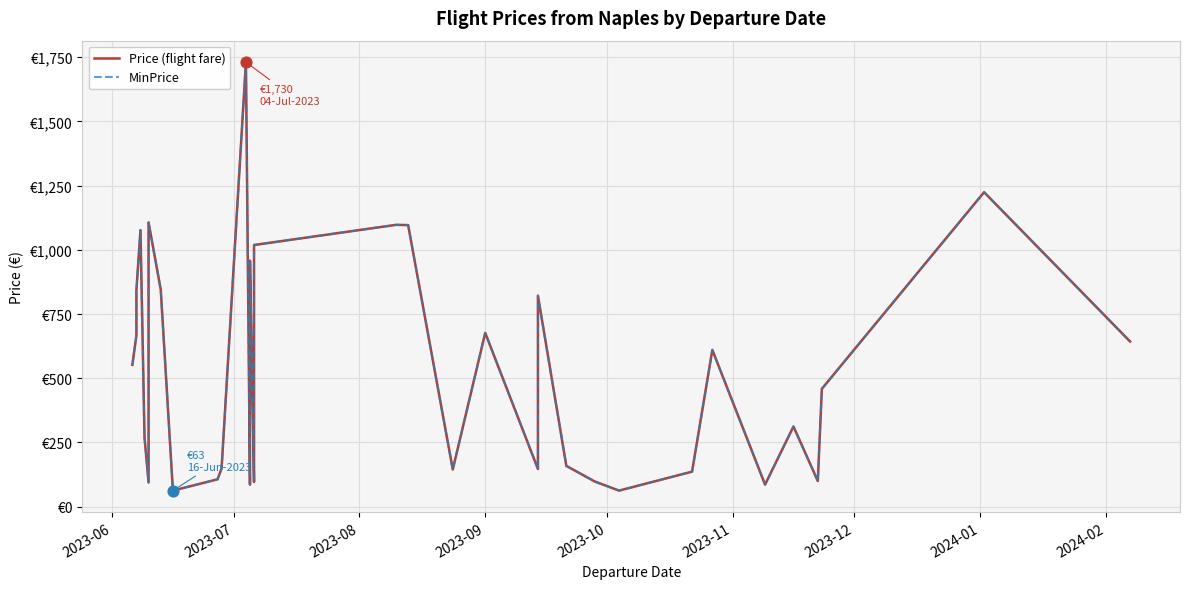

What are all the series names shown in the legend?

Price (flight fare), MinPrice